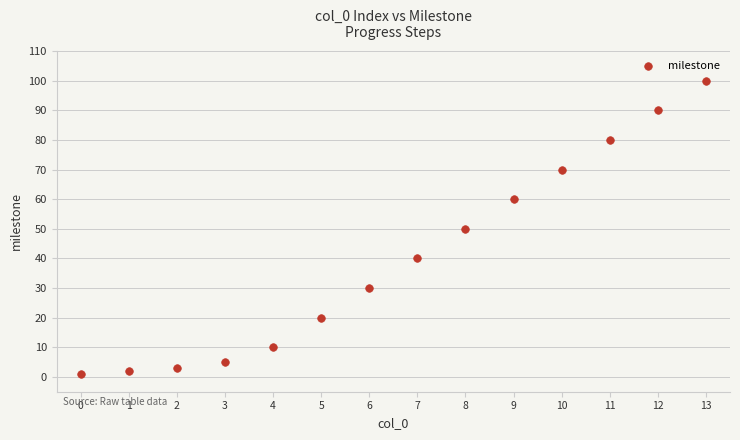

What is the range of Y values (max minus min)?

99